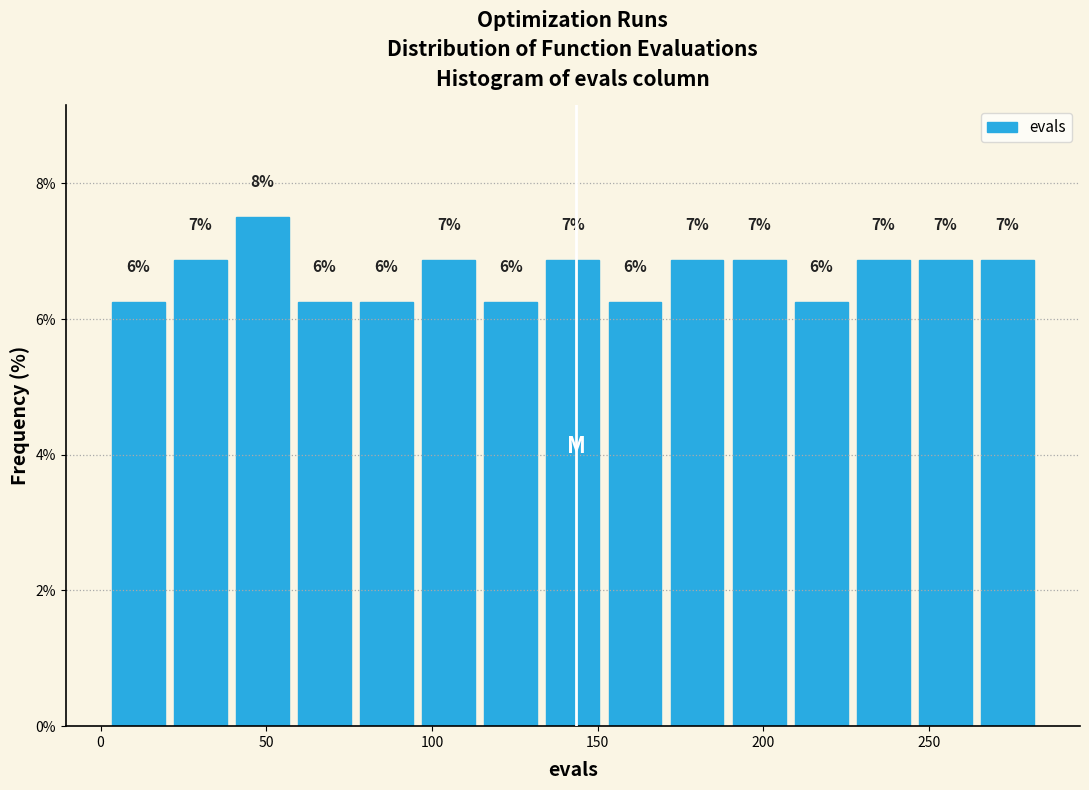

Around what value on the x-axis is the tallest bar? Give the approximate position of its centre, as read against the axis.

50